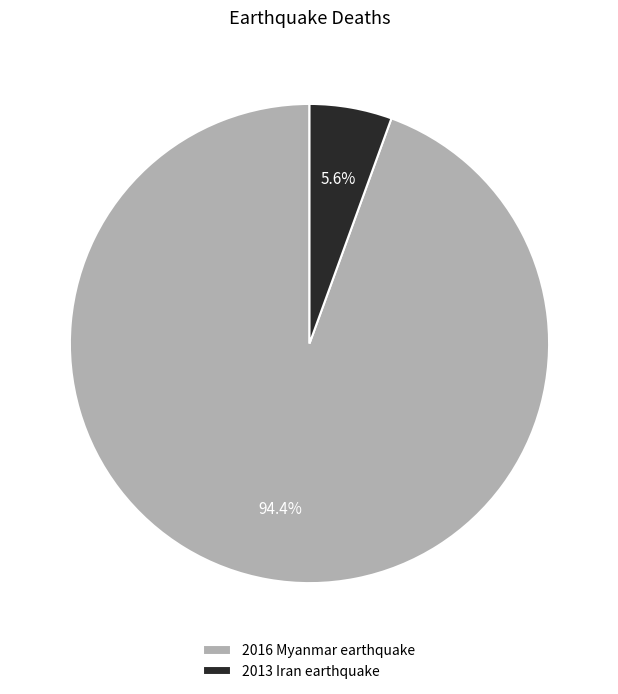

Is 2016 Myanmar earthquake the majority of the pie?

Yes